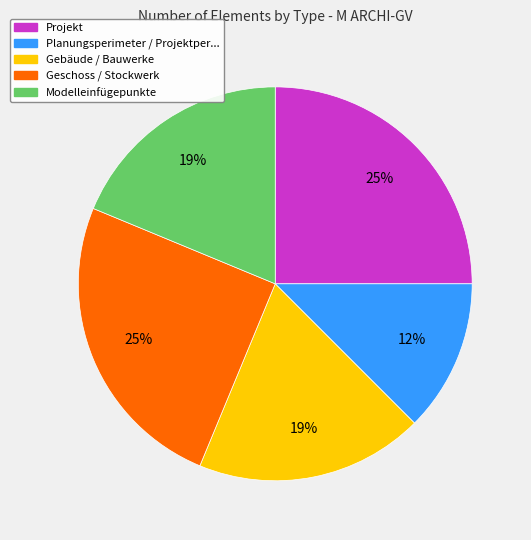

To the nearest percent, what is the average slice percentage?

20%